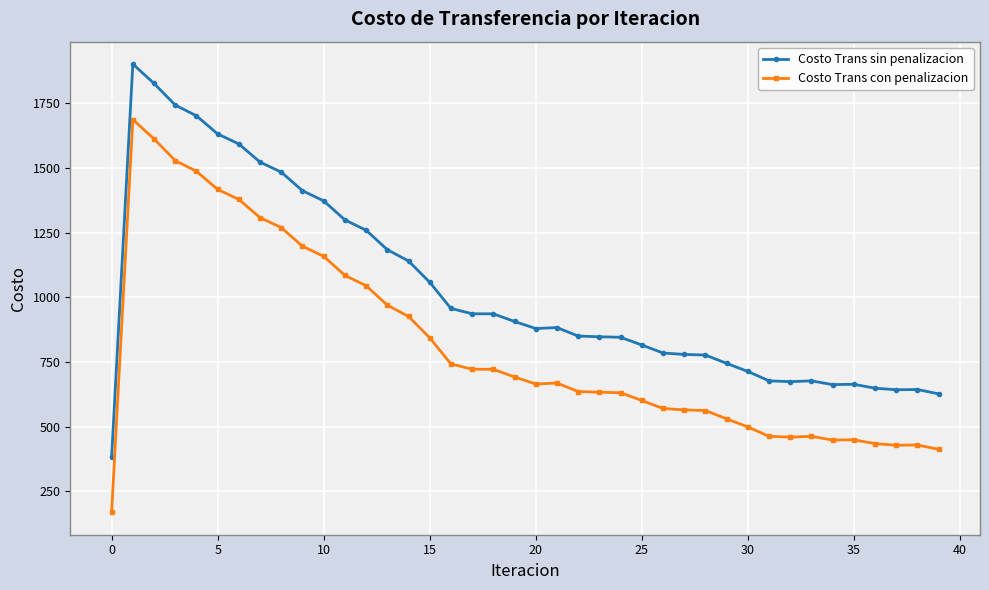

What is the value of the Costo Trans con penalizacion point at the 28th from the left?

564.8